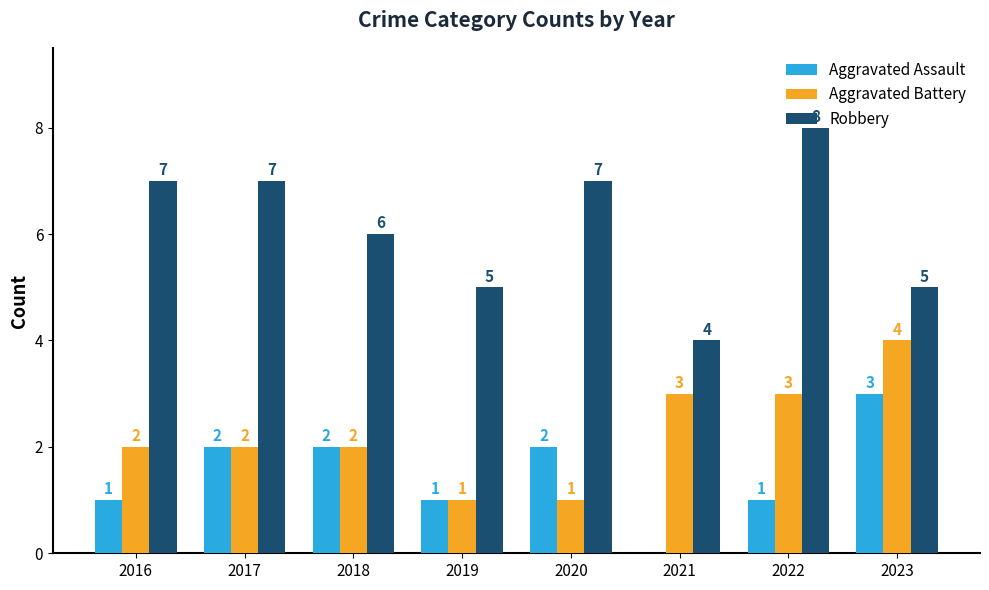

Which series changed the most between 2016 and 2017?

Aggravated Assault